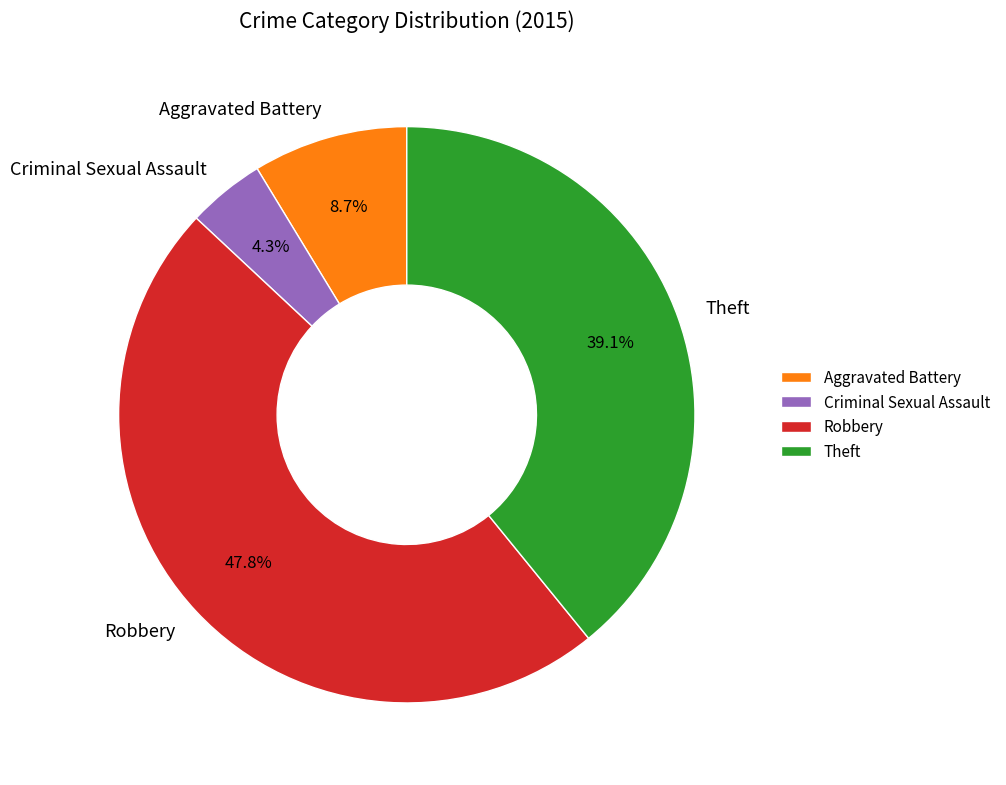

How many segments does this pie chart have?

4